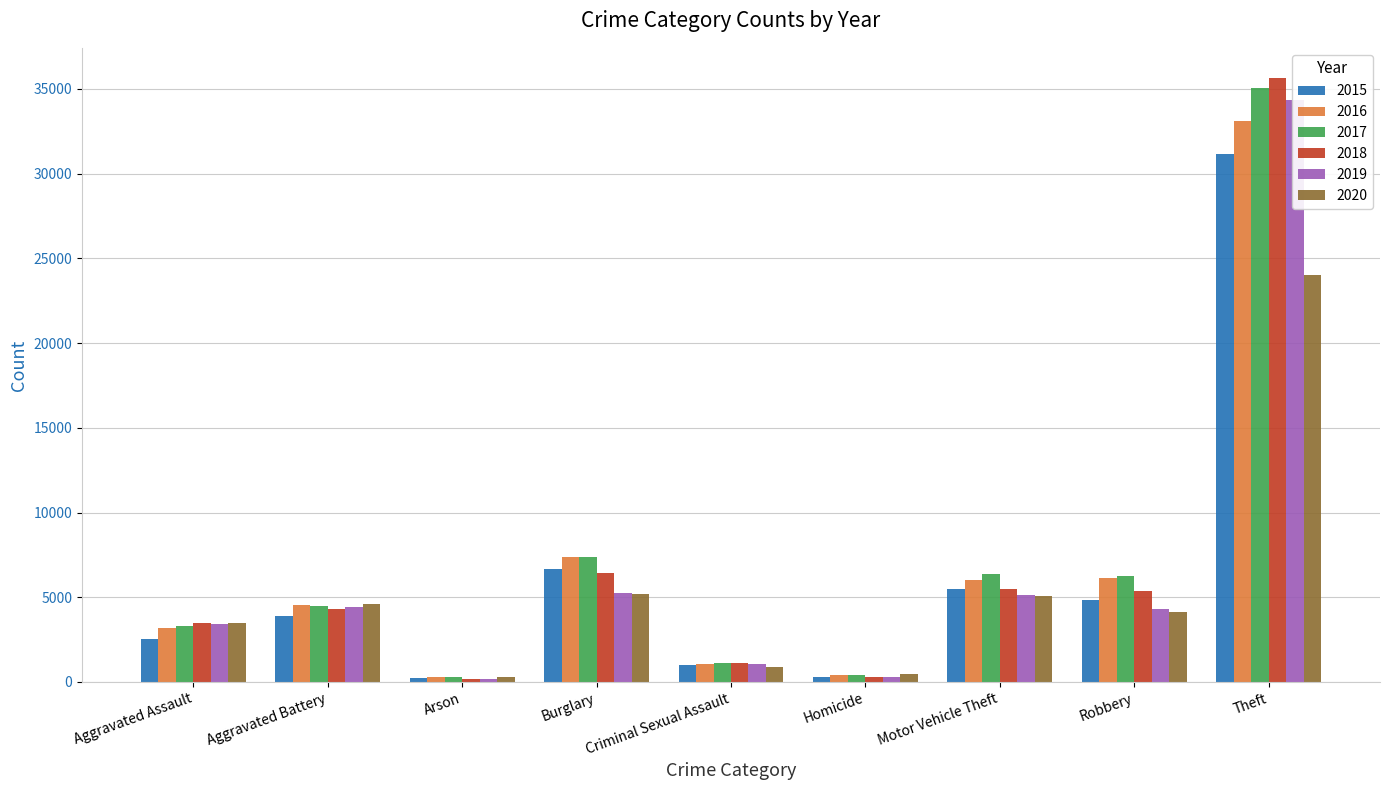

At Aggravated Assault, list the series in order from smallest to largest.

2015, 2016, 2017, 2019, 2020, 2018